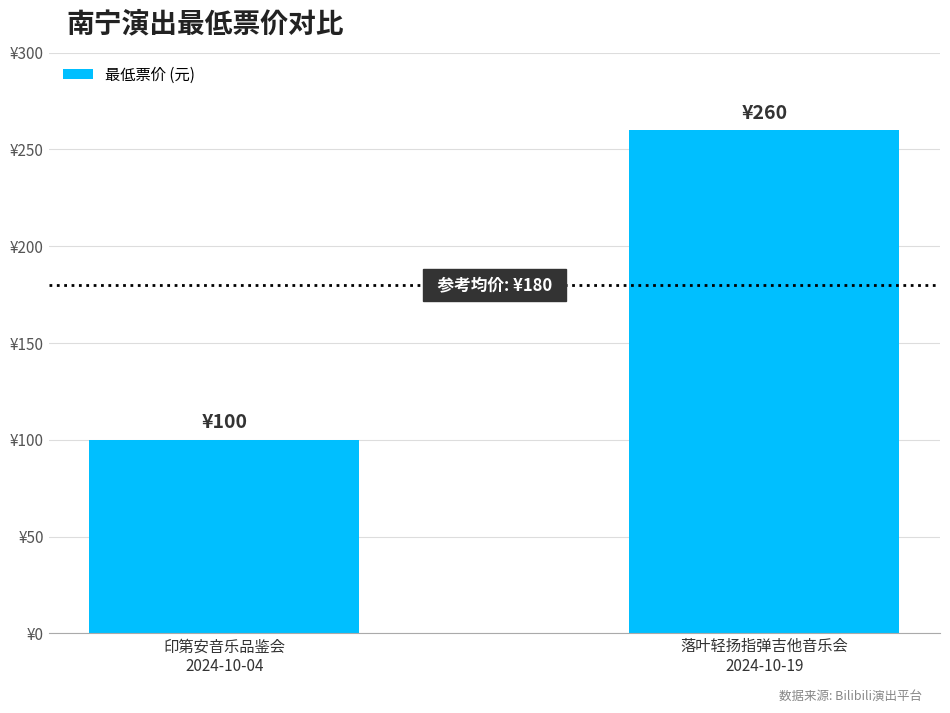

Count the values in the range 100 to 260.

2